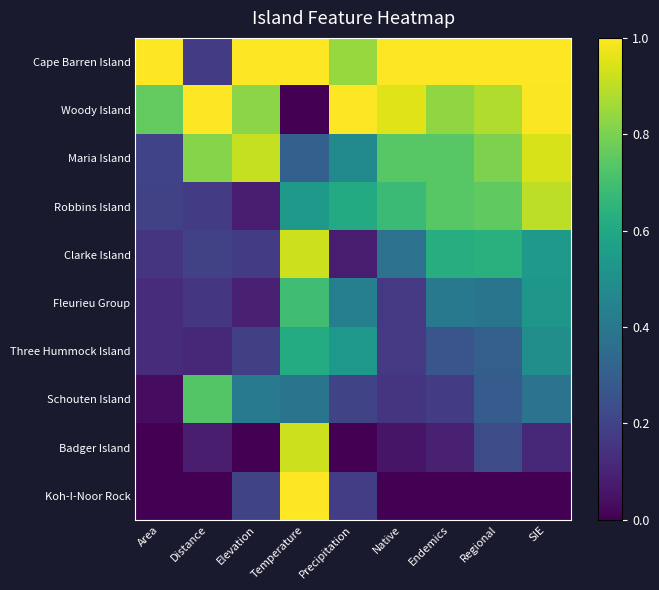

Between Area and Temperature, which is larger?

Area